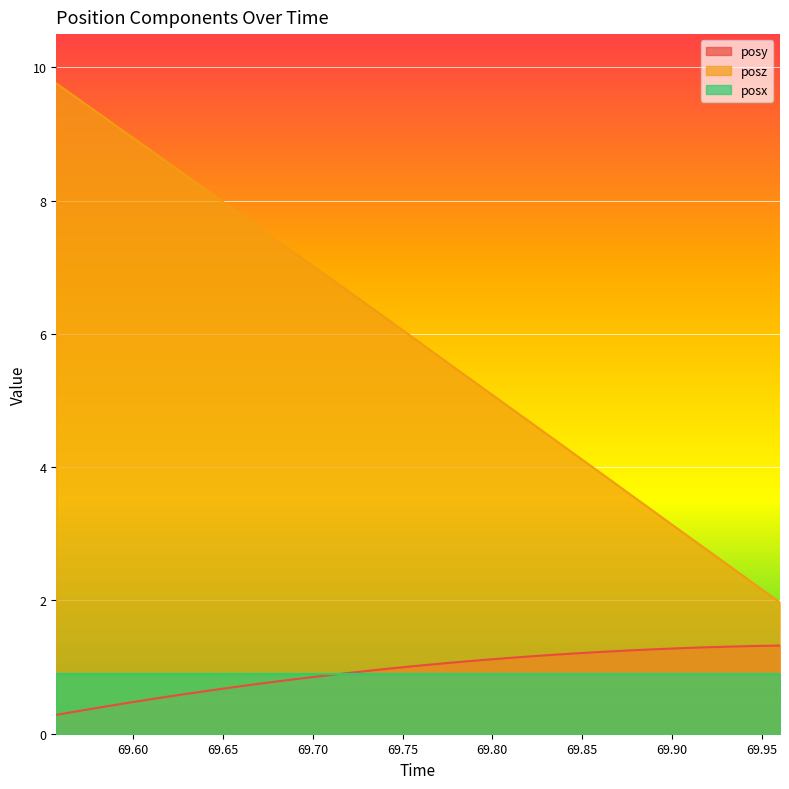

Which series has the largest total across all categories?

posz